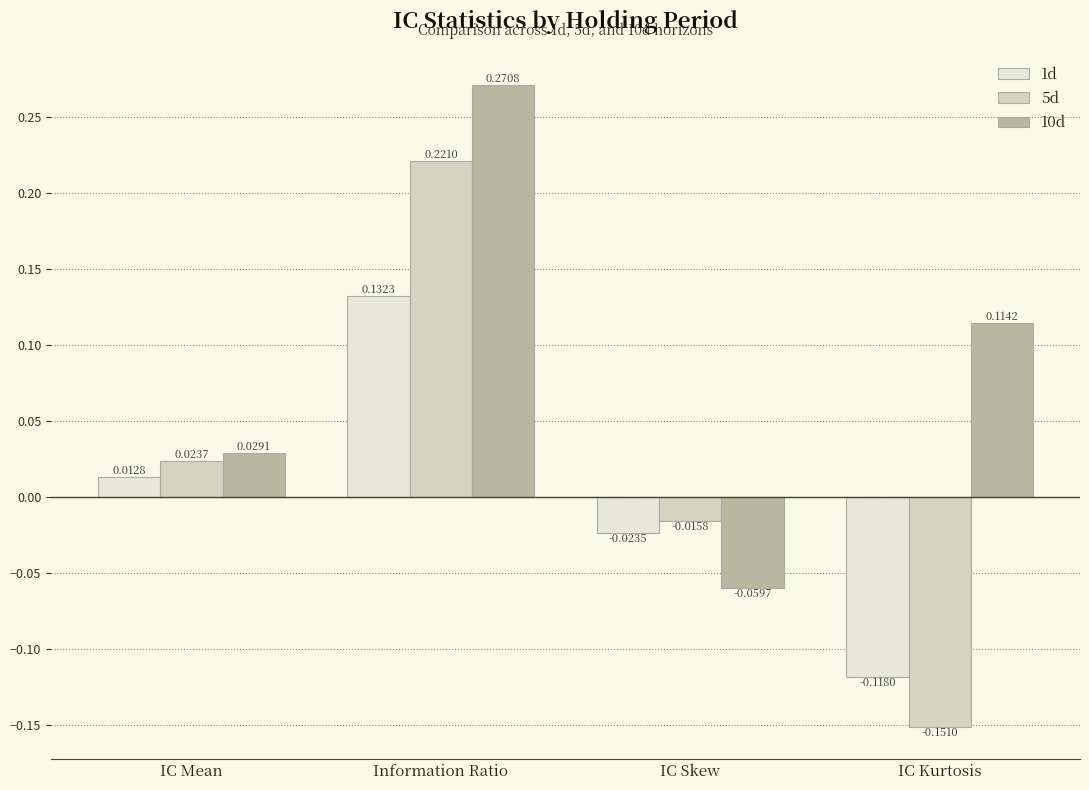

Is the value of 1d at Information Ratio greater than the value of 5d at Information Ratio?

No